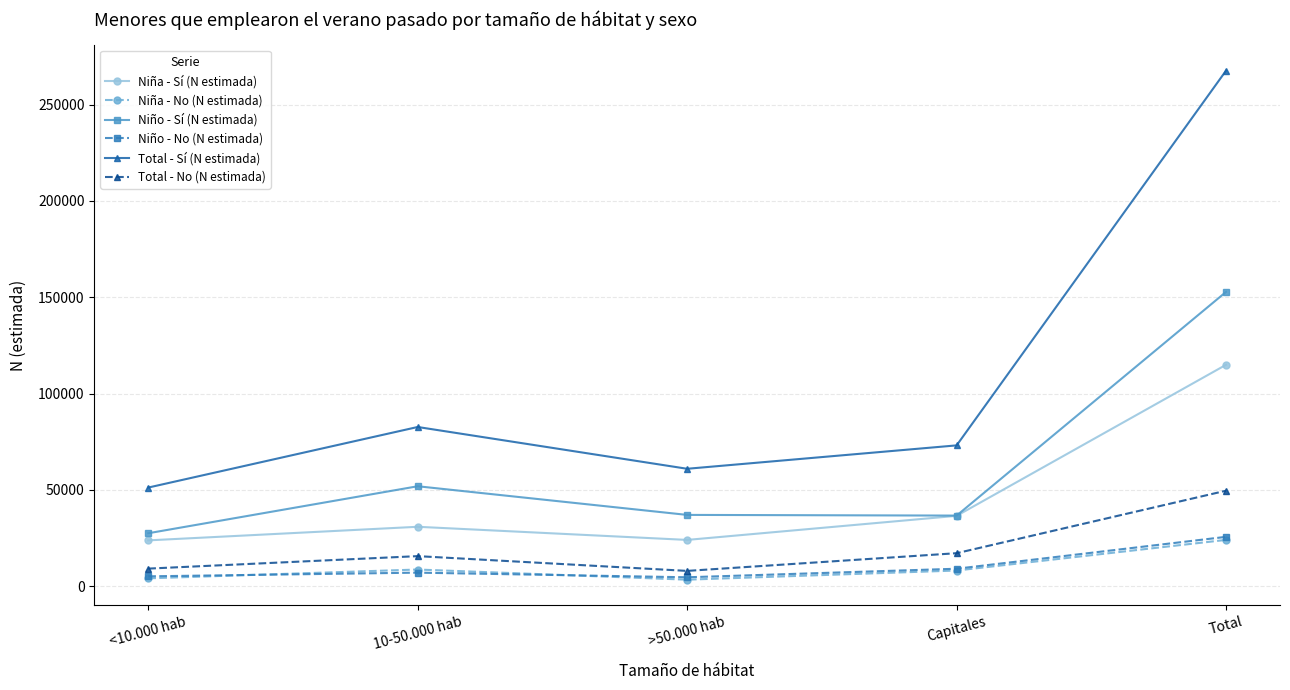

Which series has the largest total across all categories?

Total - Sí (N estimada)